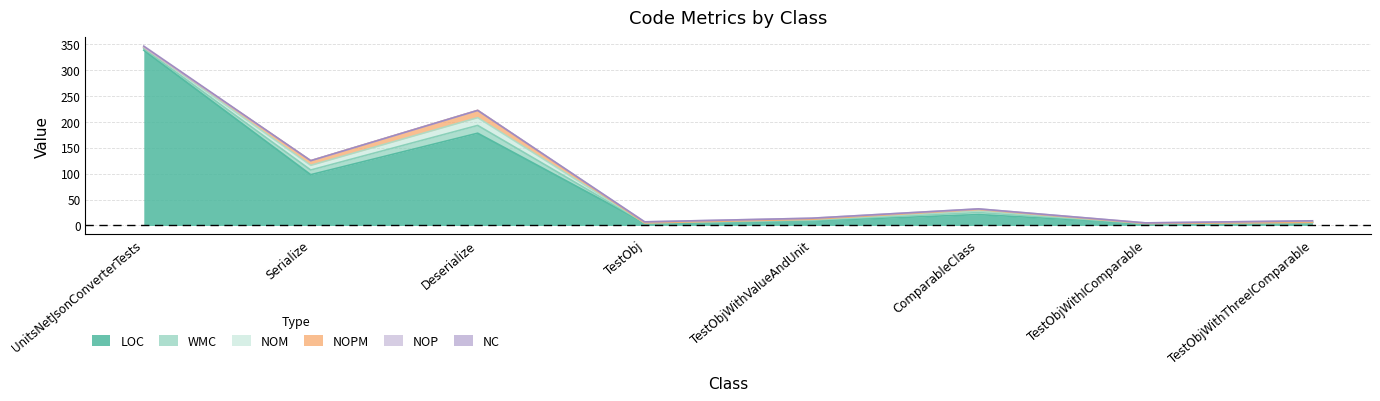

List the series in order of their peak value, lowest first.

NC, NOP, NOPM, WMC, NOM, LOC